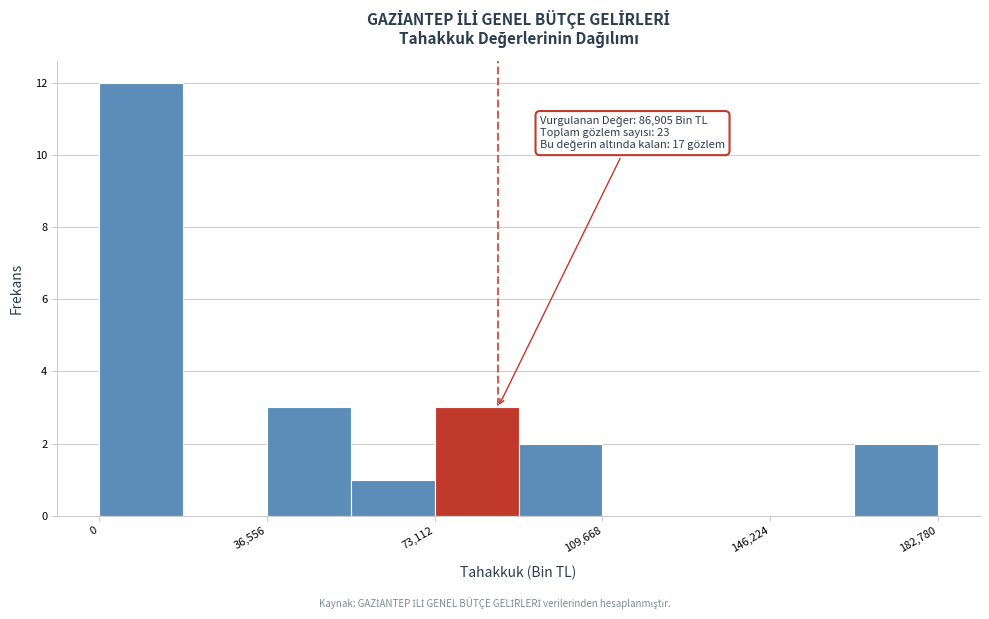

Read against the x-axis, roughly where is the centre of the tallest bar?

10000